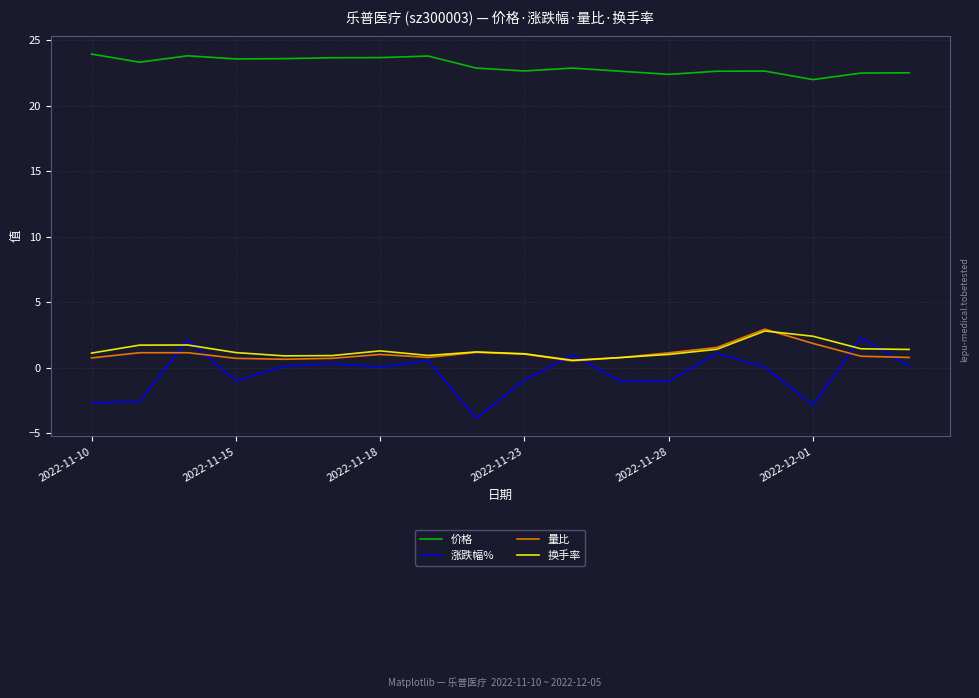

True or false: 量比 and 价格 intersect in this chart.

False